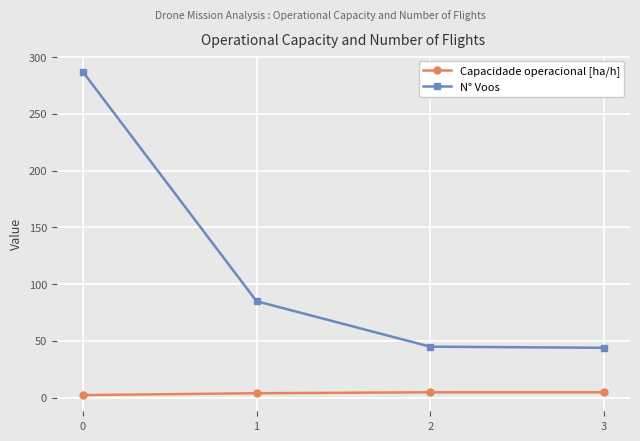

Between 0 and 1, which series saw the biggest shift?

N° Voos